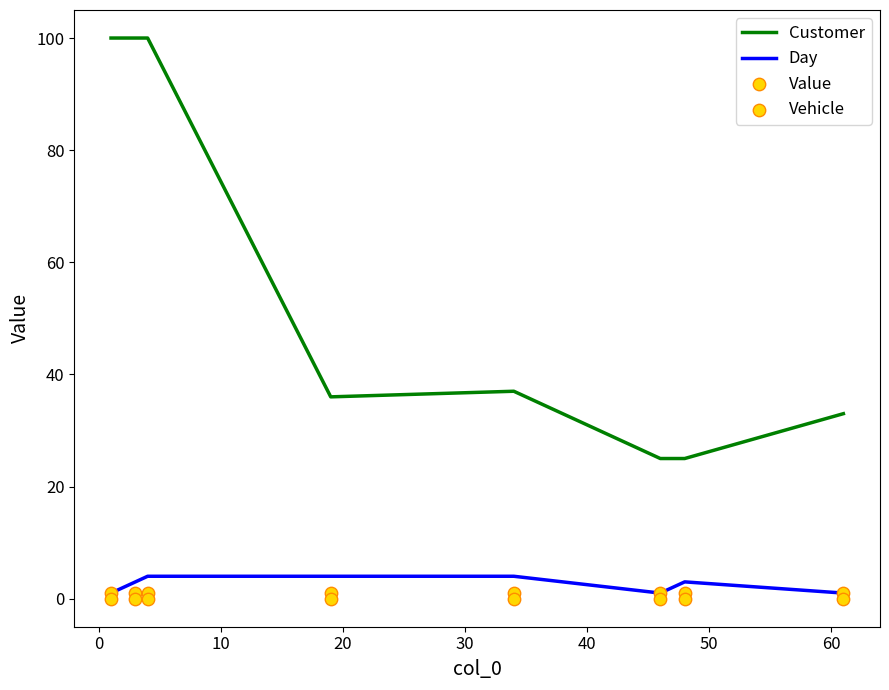

At how many categories does at least one series exceed 48?

3